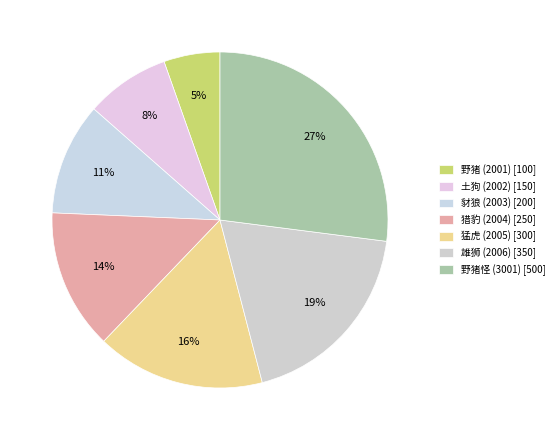

What is the largest slice in the pie chart?

野猪怪 (3001)